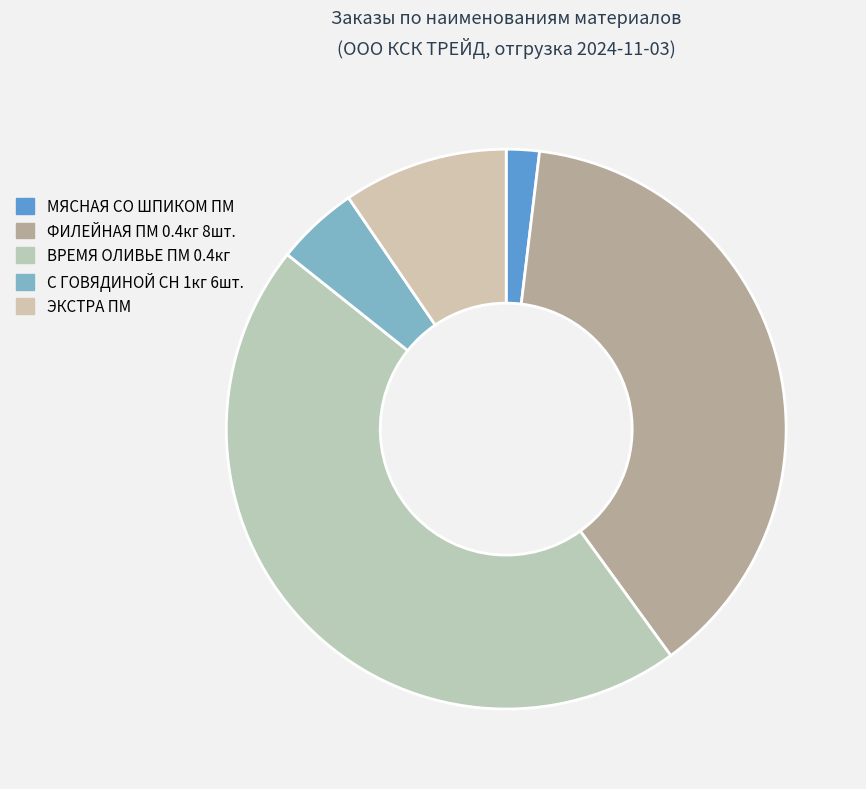

How many slices are in this pie chart?

5